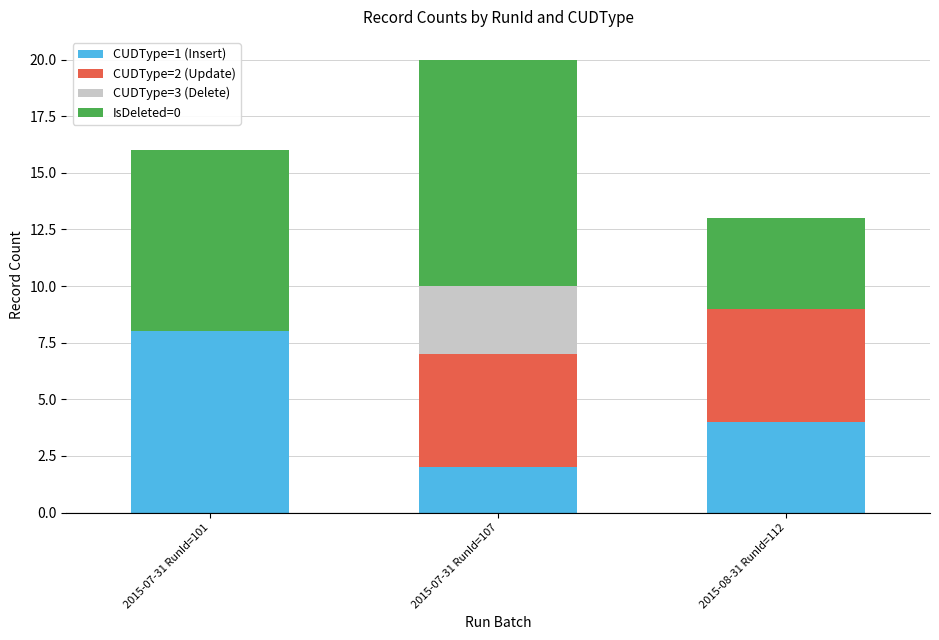

Count the number of data series in this chart.

4